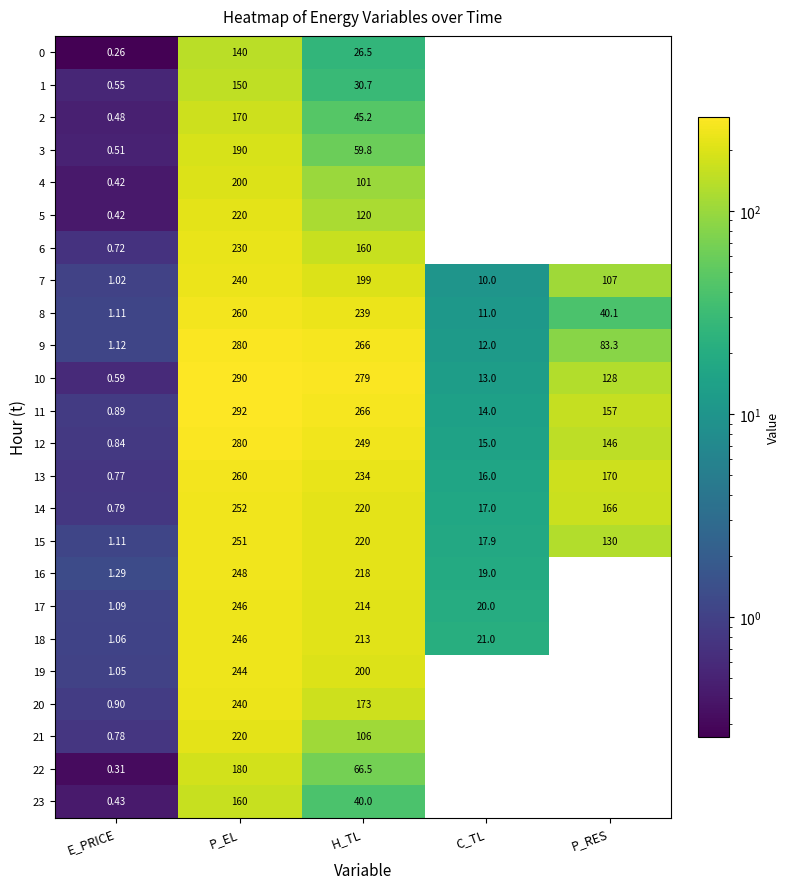

How many data points does each series have?

5